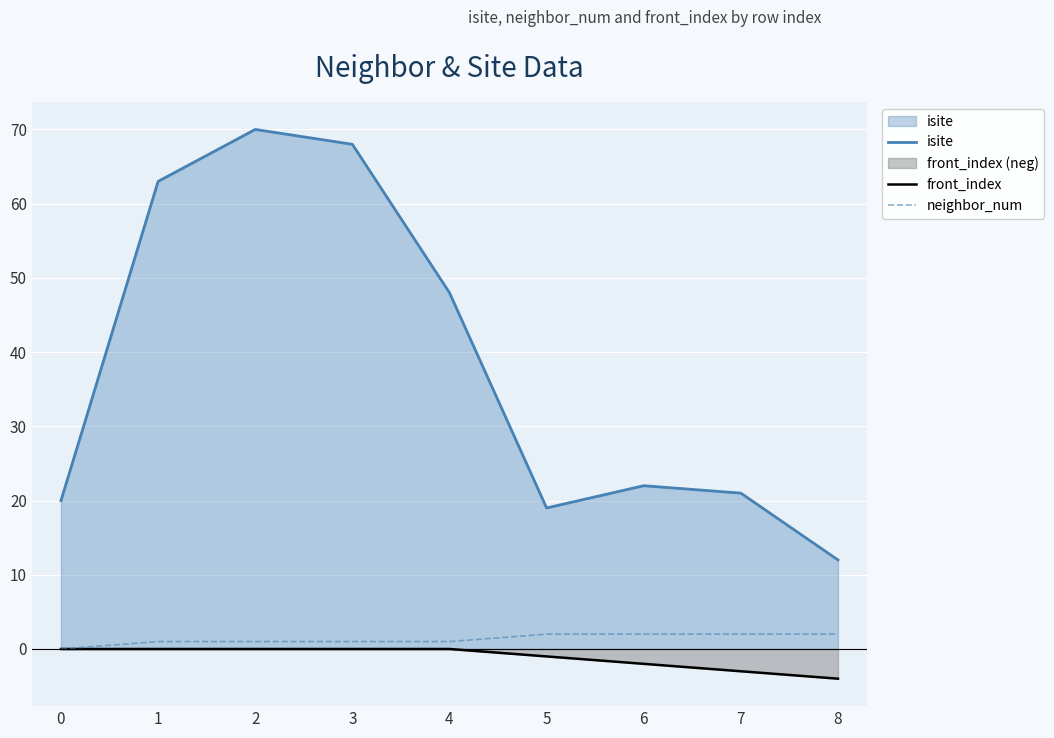

What is the value of the front_index point at the 8th from the left?

-3